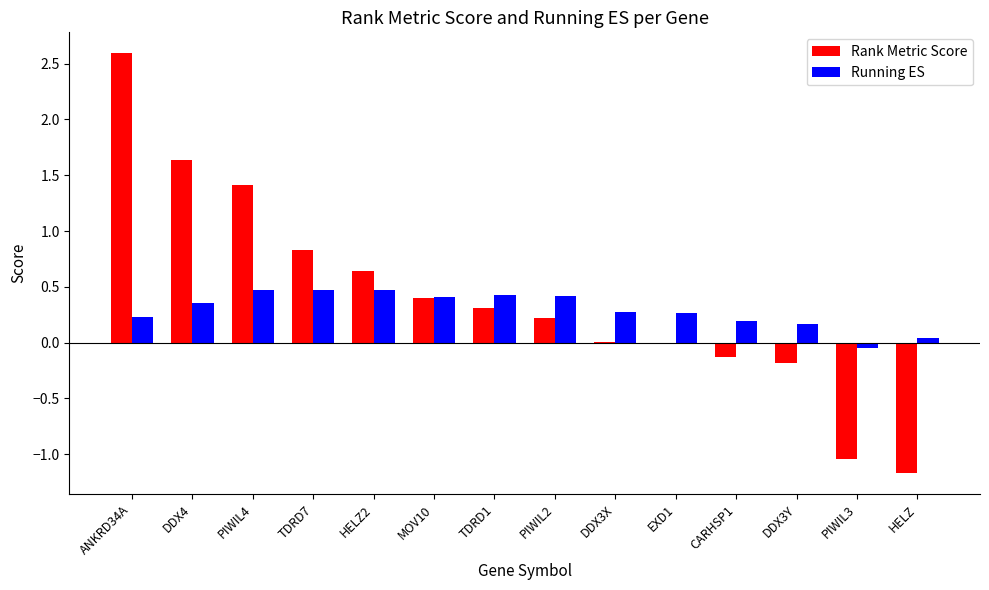

What is the average value of the Running ES series?

0.3